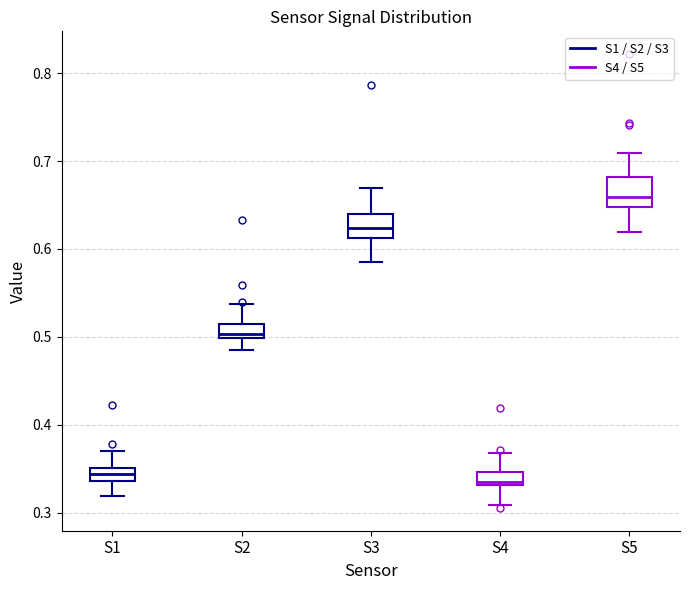

Reading left to right, read every box against the y-axis: the position of its median line, the range the box covers, and the ends of its whiskers. The values are not printed on the chart, so give them approximately, as read against the axis.

S1: median 0.34 (inside the box), box 0.34 to 0.35, whiskers 0.32 to 0.37
S2: median 0.50 (just above the box's lower edge), box 0.50 to 0.51, whiskers 0.49 to 0.54
S3: median 0.62, box 0.61 to 0.64, whiskers 0.59 to 0.67
S4: median 0.34, box 0.33 to 0.35, whiskers 0.31 to 0.37
S5: median 0.66, box 0.65 to 0.68, whiskers 0.62 to 0.71